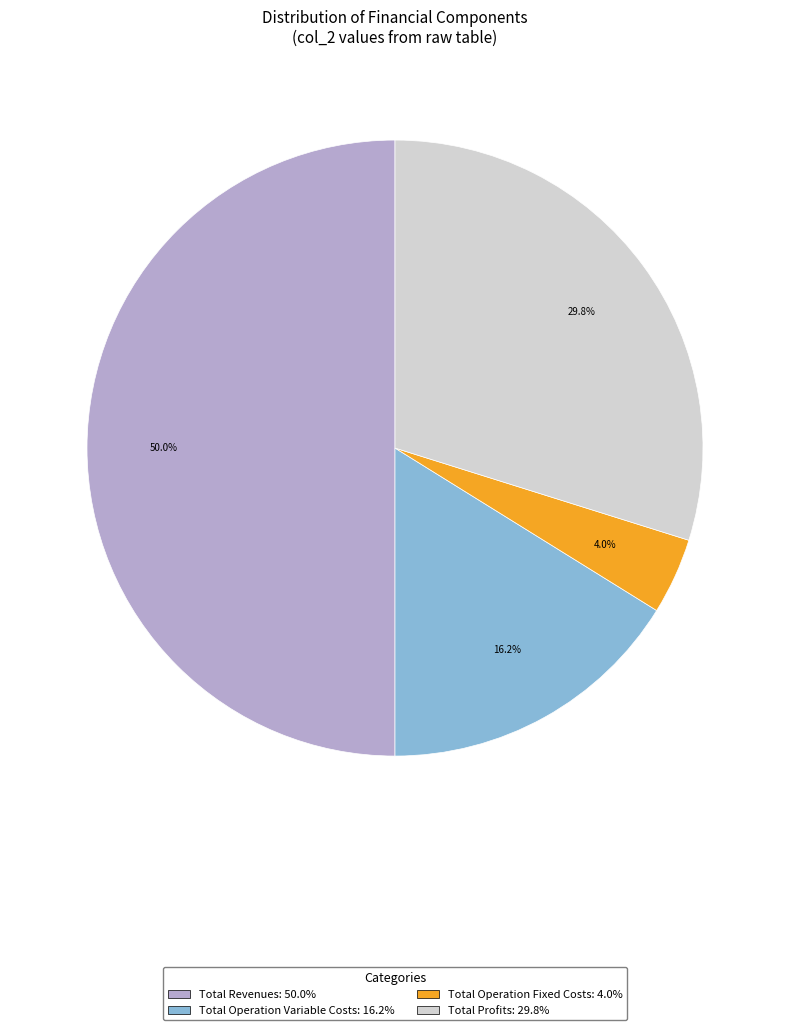

To the nearest percent, what is the difference between the largest and smallest slice percentages?

46%